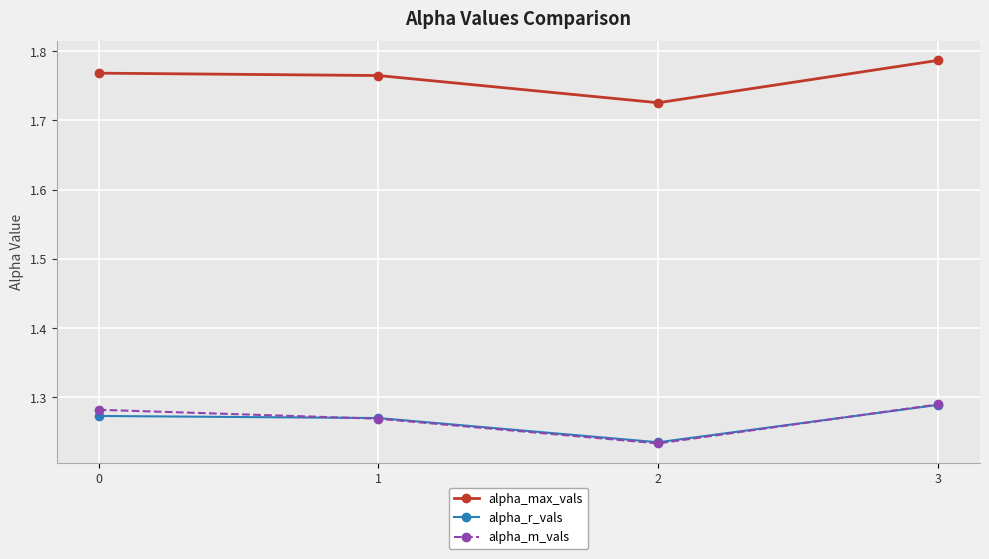

Which category has the highest value in the alpha_r_vals series?

3